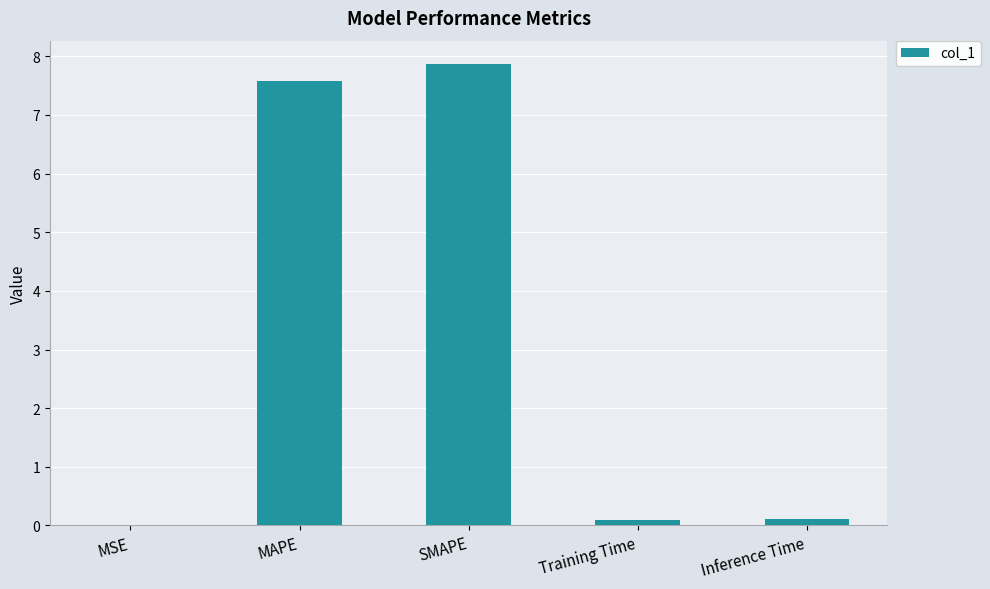

What is the maximum value shown in the chart?

7.9